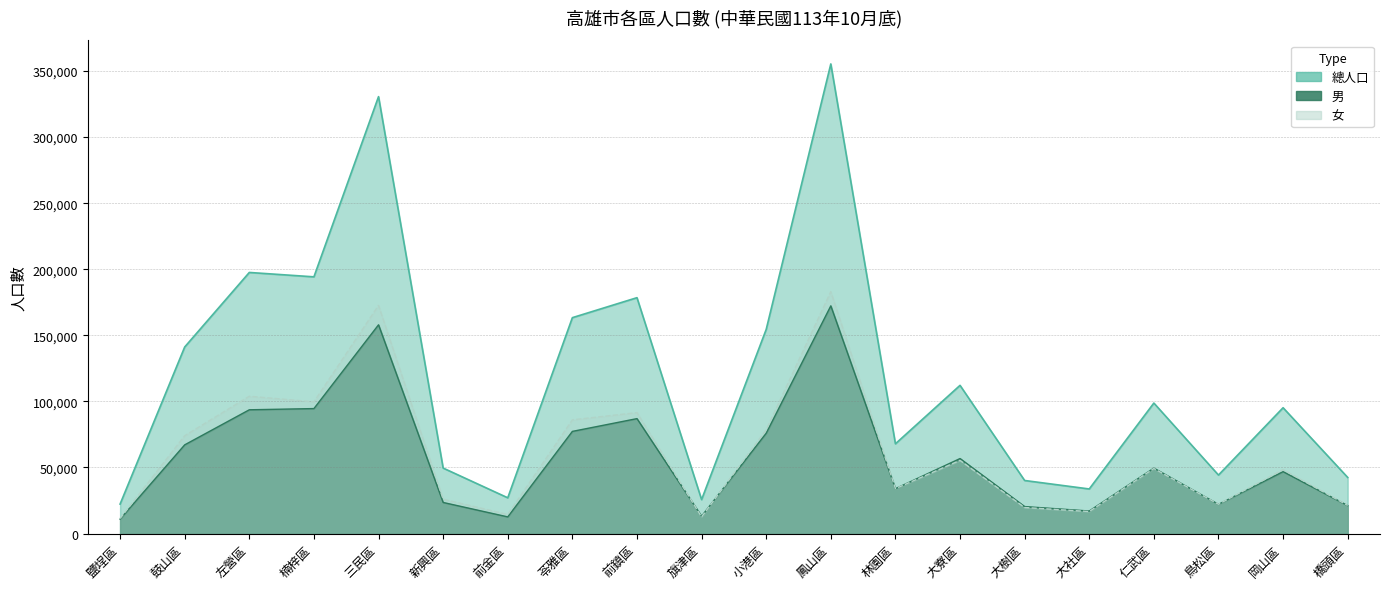

Rank the series at 三民區 from highest to lowest value.

總人口, 女, 男